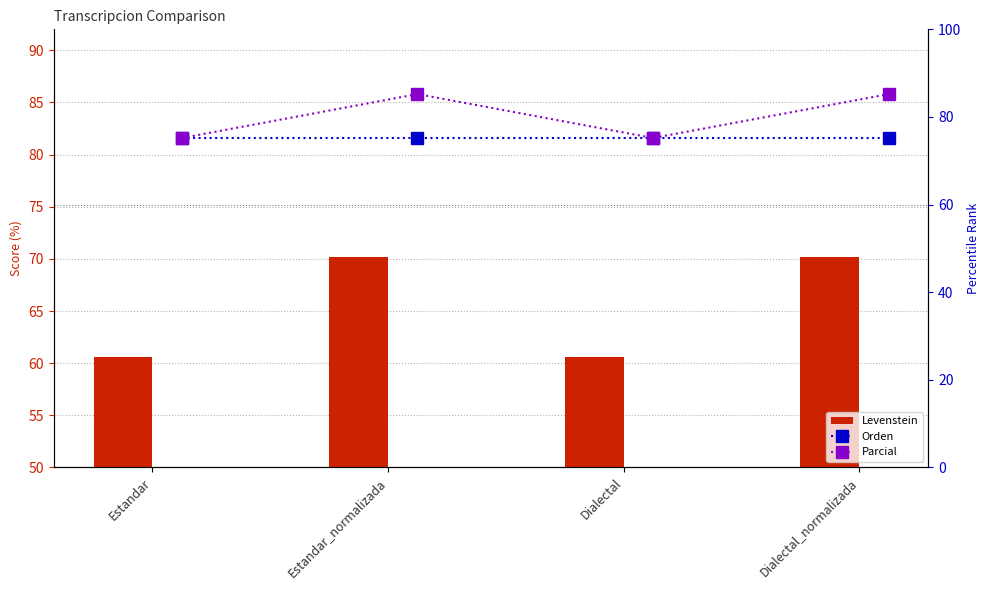

Rank the series at Estandar_normalizada from highest to lowest value.

Parcial, Orden, Levenstein